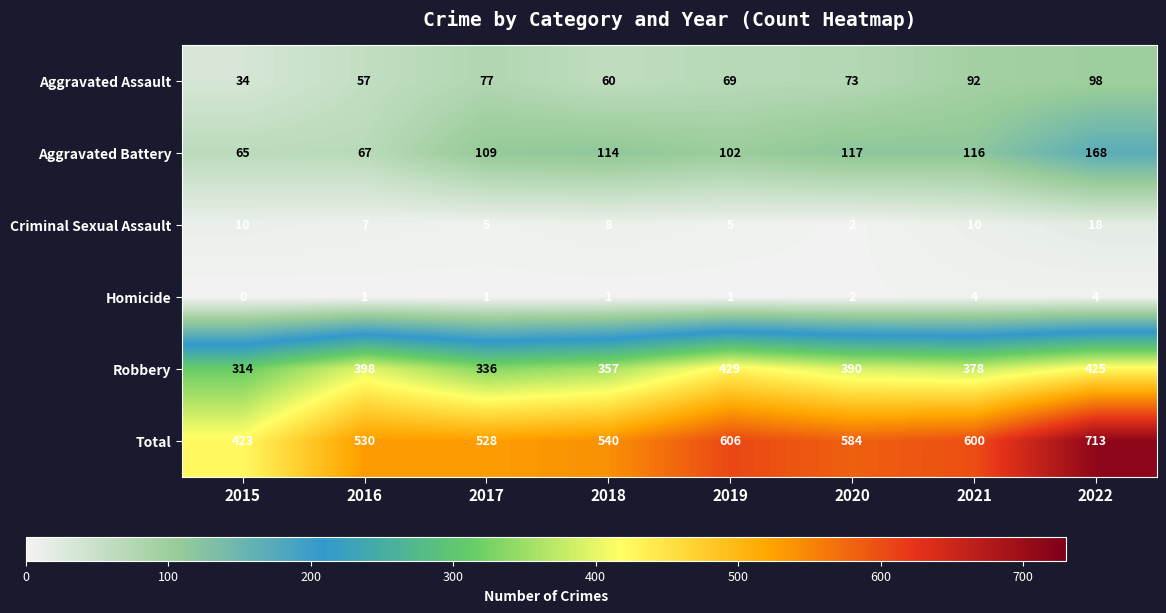

At which label is Robbery closest to 371?

2021